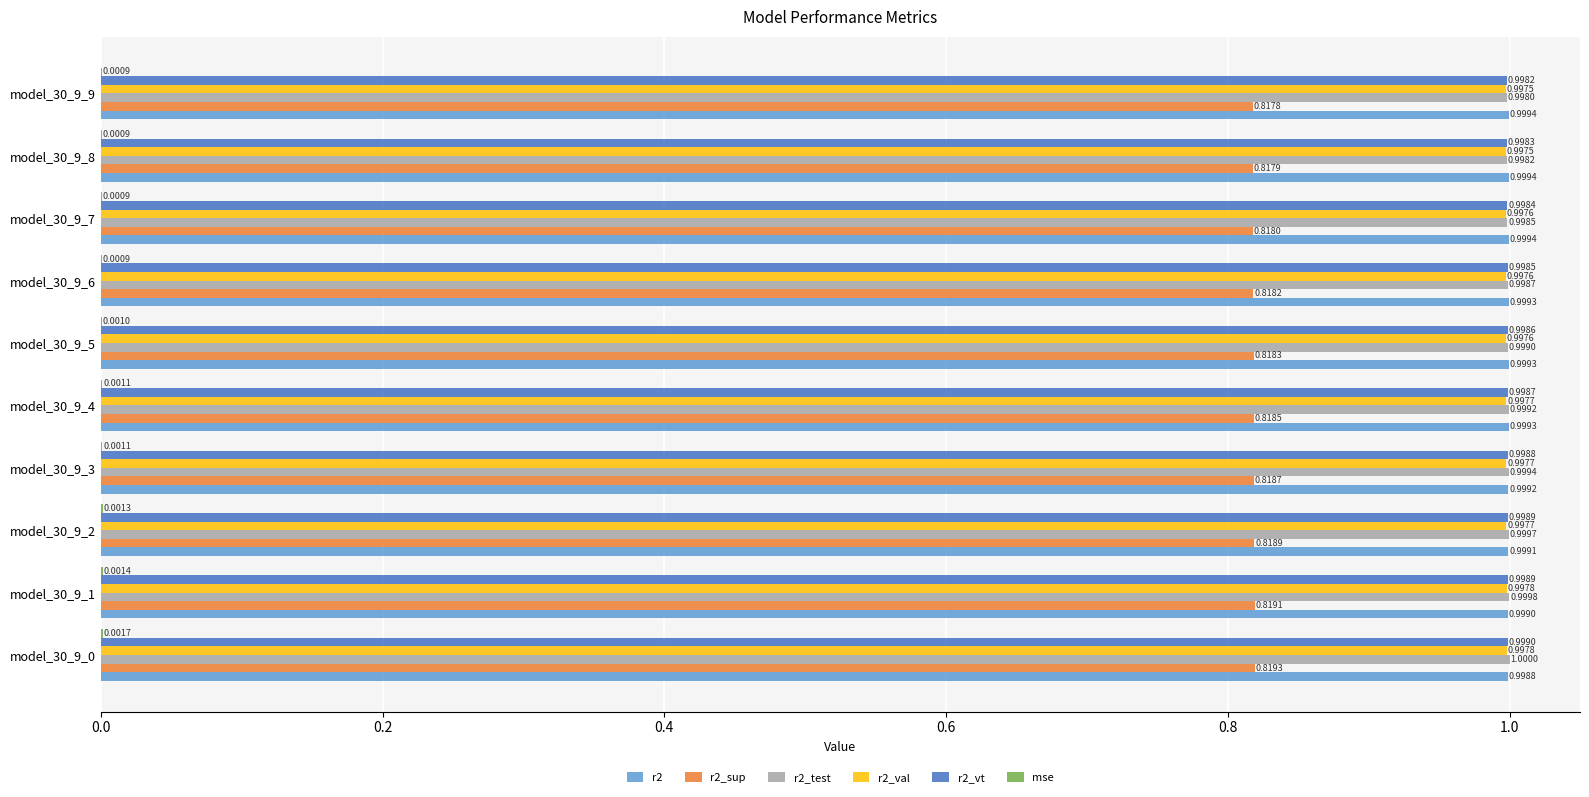

What is the total value across all series at model_30_9_3?

4.8